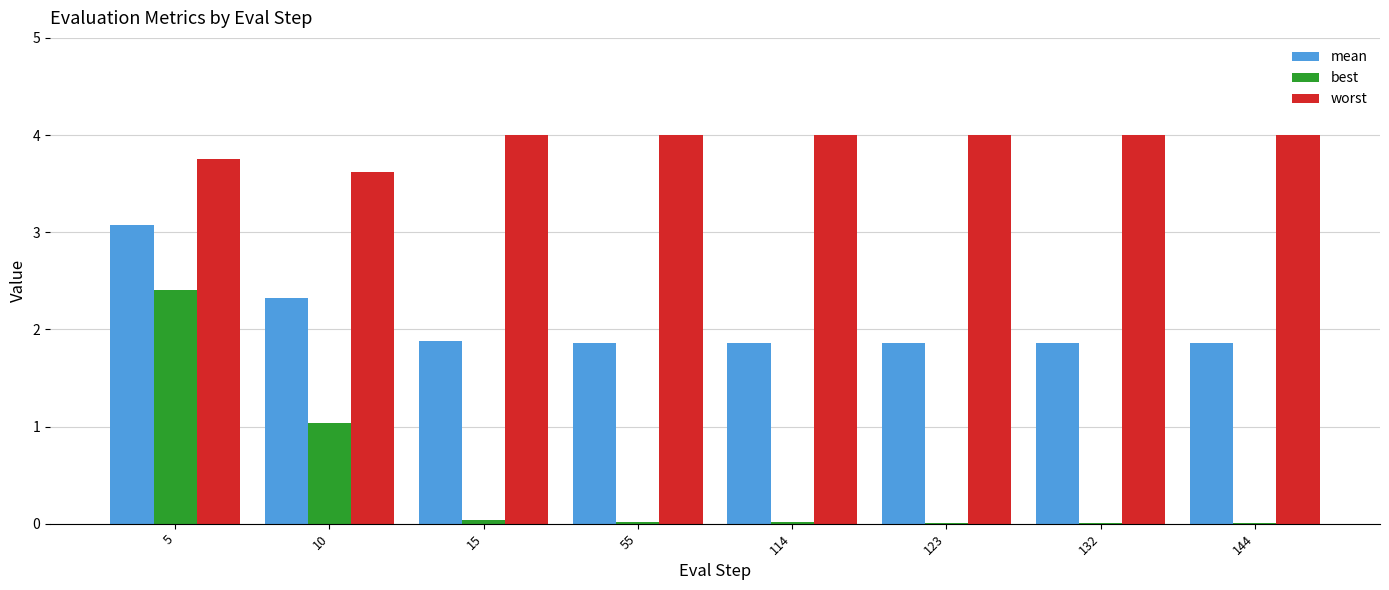

At which label does mean reach its peak?

5